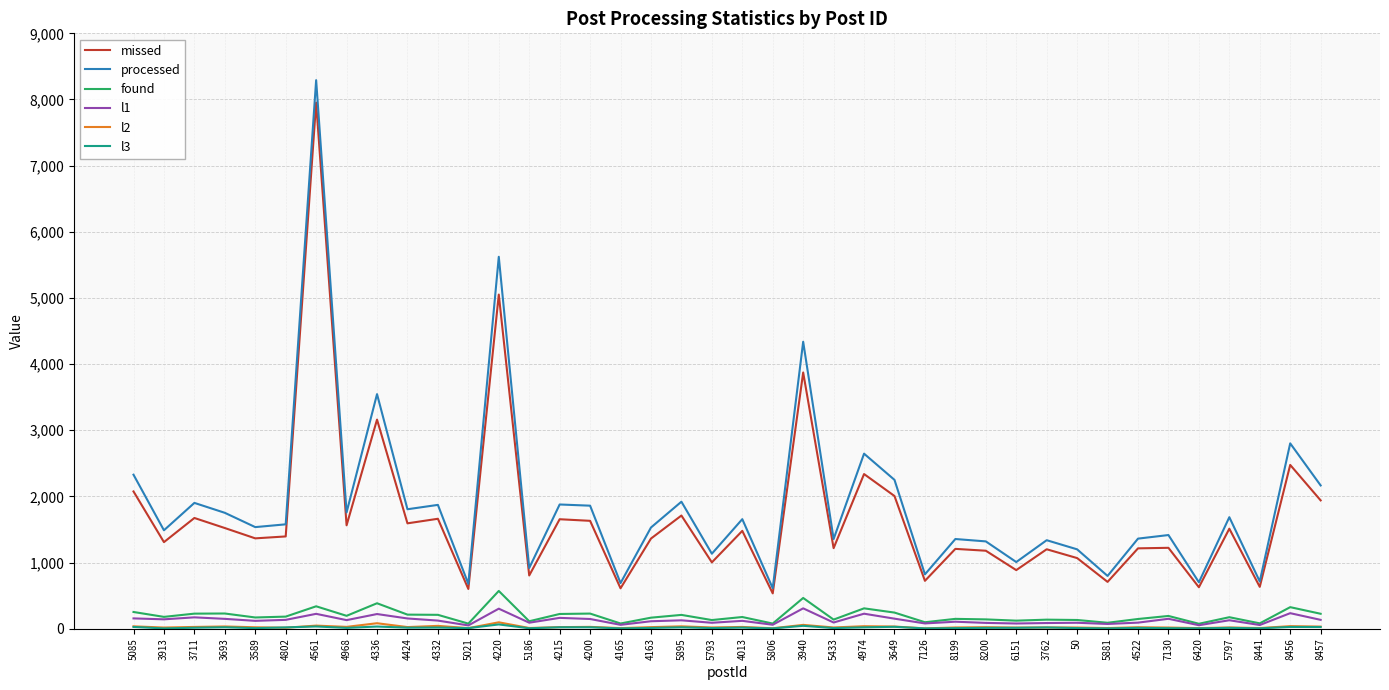

What is the highest value of the l2 series?

97